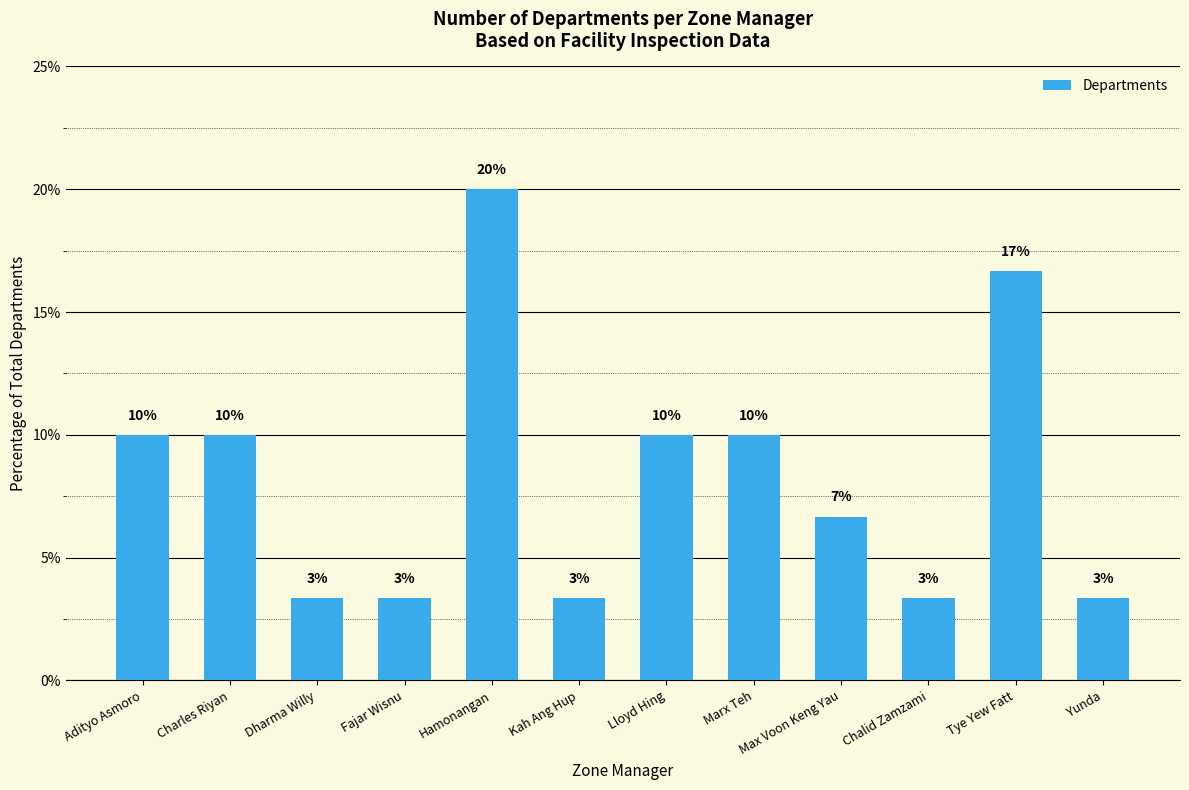

How many bars are there in total?

12